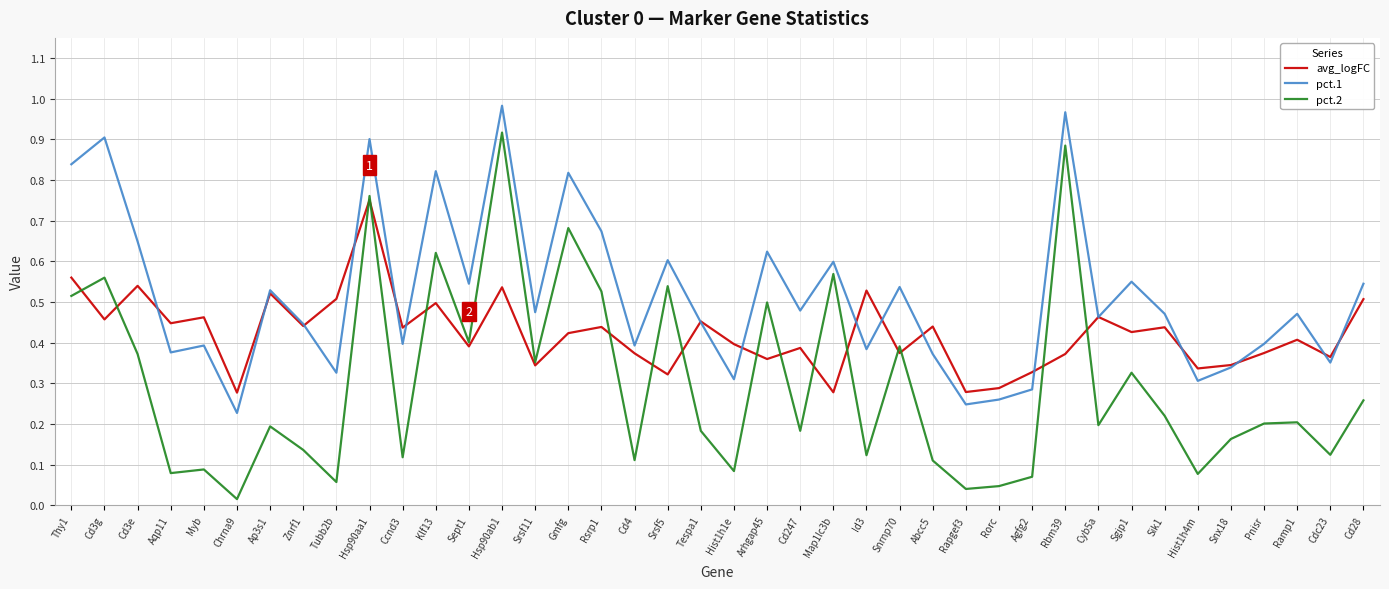

Between Myb and Klf13, which series saw the biggest shift?

pct.2